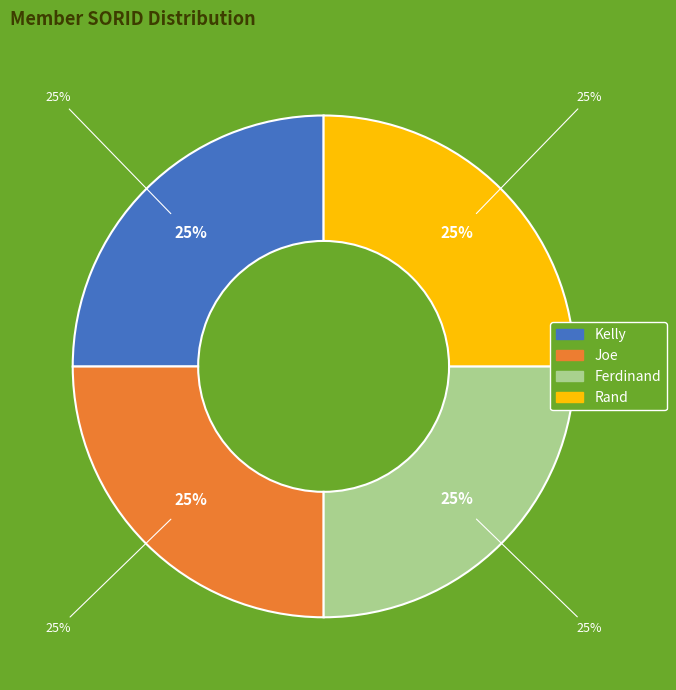

The Rand slice represents 11% of the pie. True or false?

False